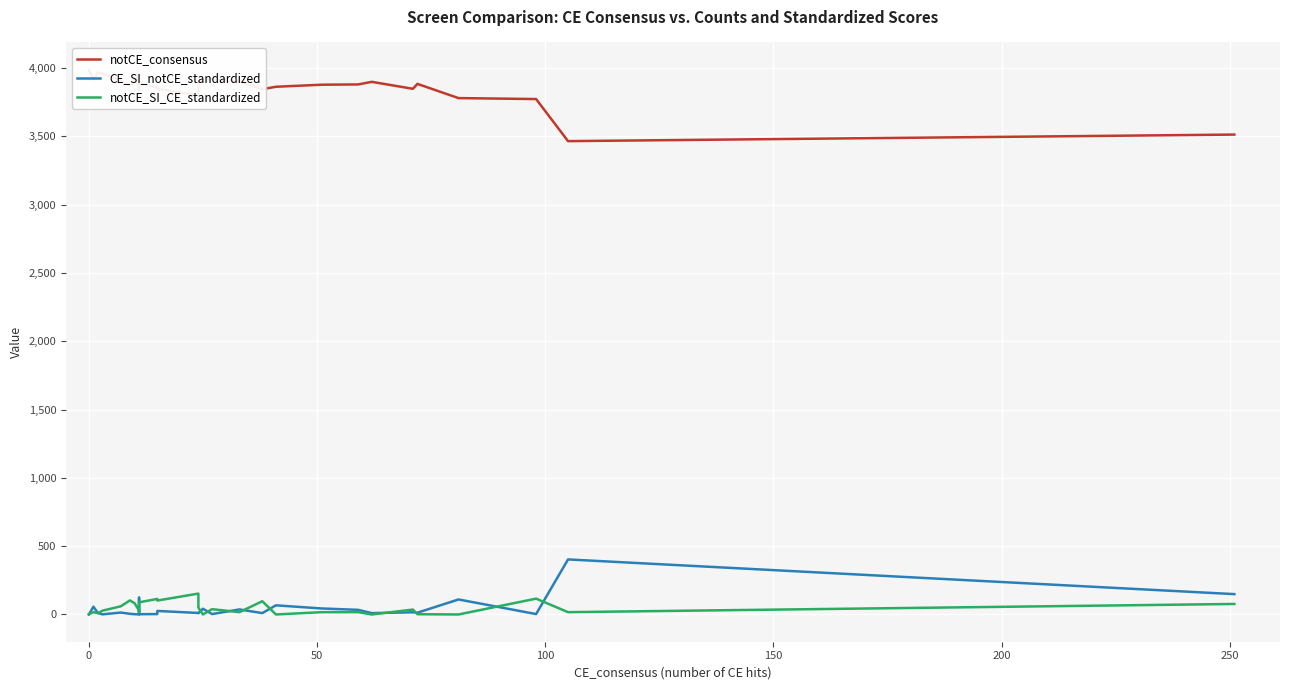

How many data points in notCE_SI_CE_standardized are above 29?

13